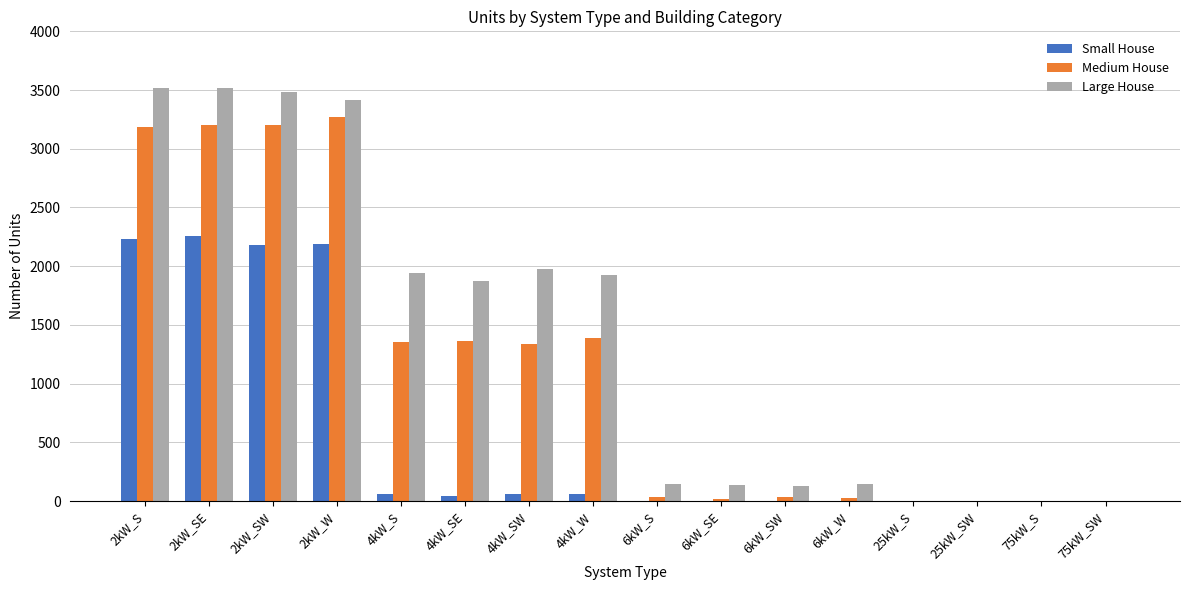

What is the average value of the Medium House series?

1152